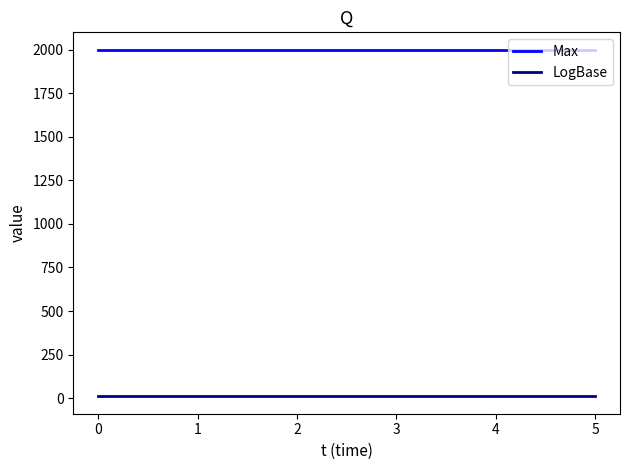

Does the chart display data point markers on the line(s)?

No